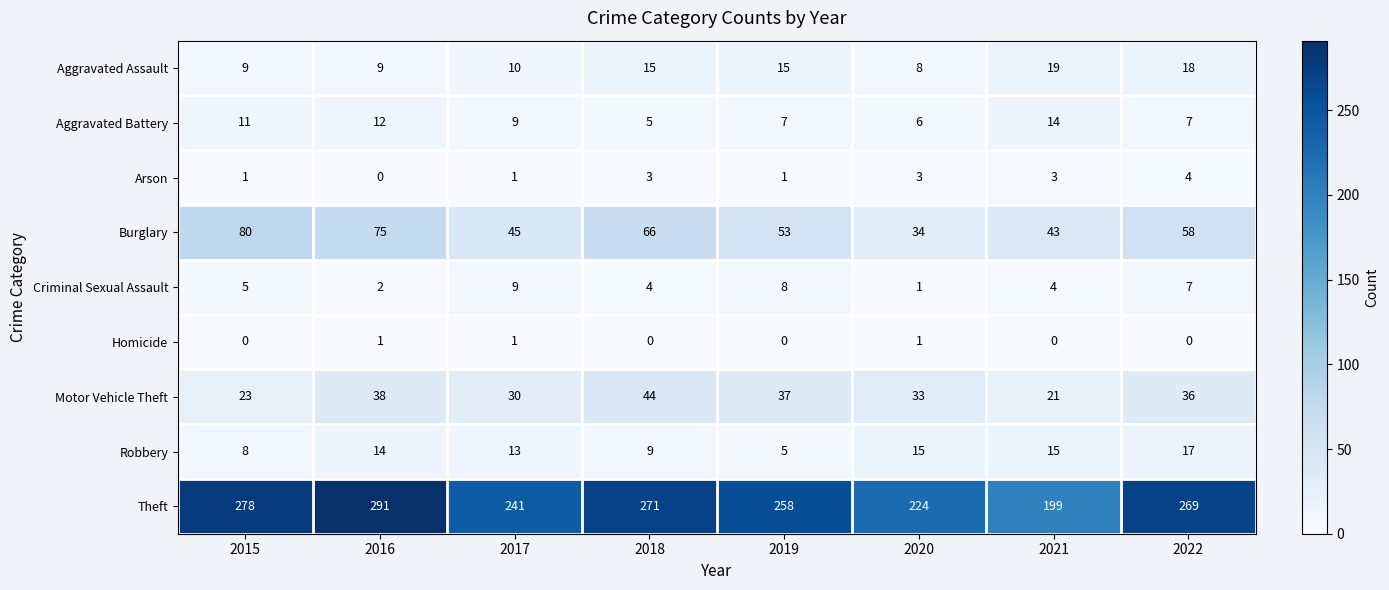

What is the difference between the highest and lowest values at 2015?

278